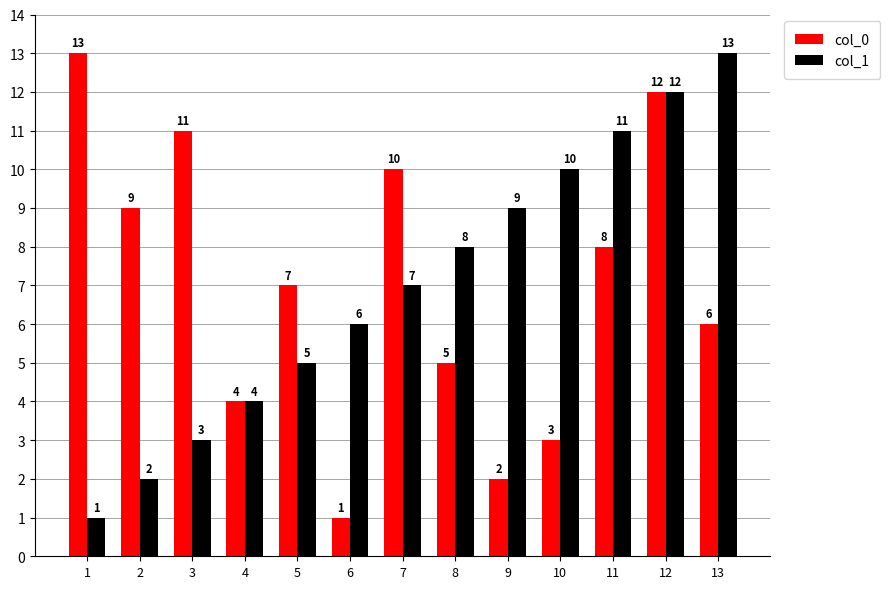

What are all the series names shown in the legend?

col_0, col_1